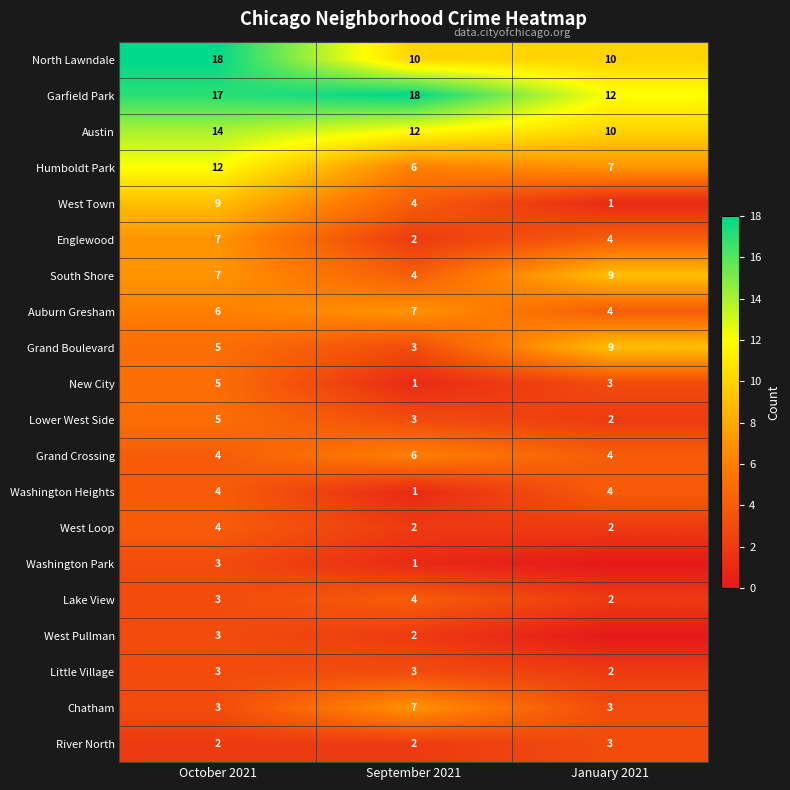

At which label is Grand Boulevard closest to 6?

October 2021